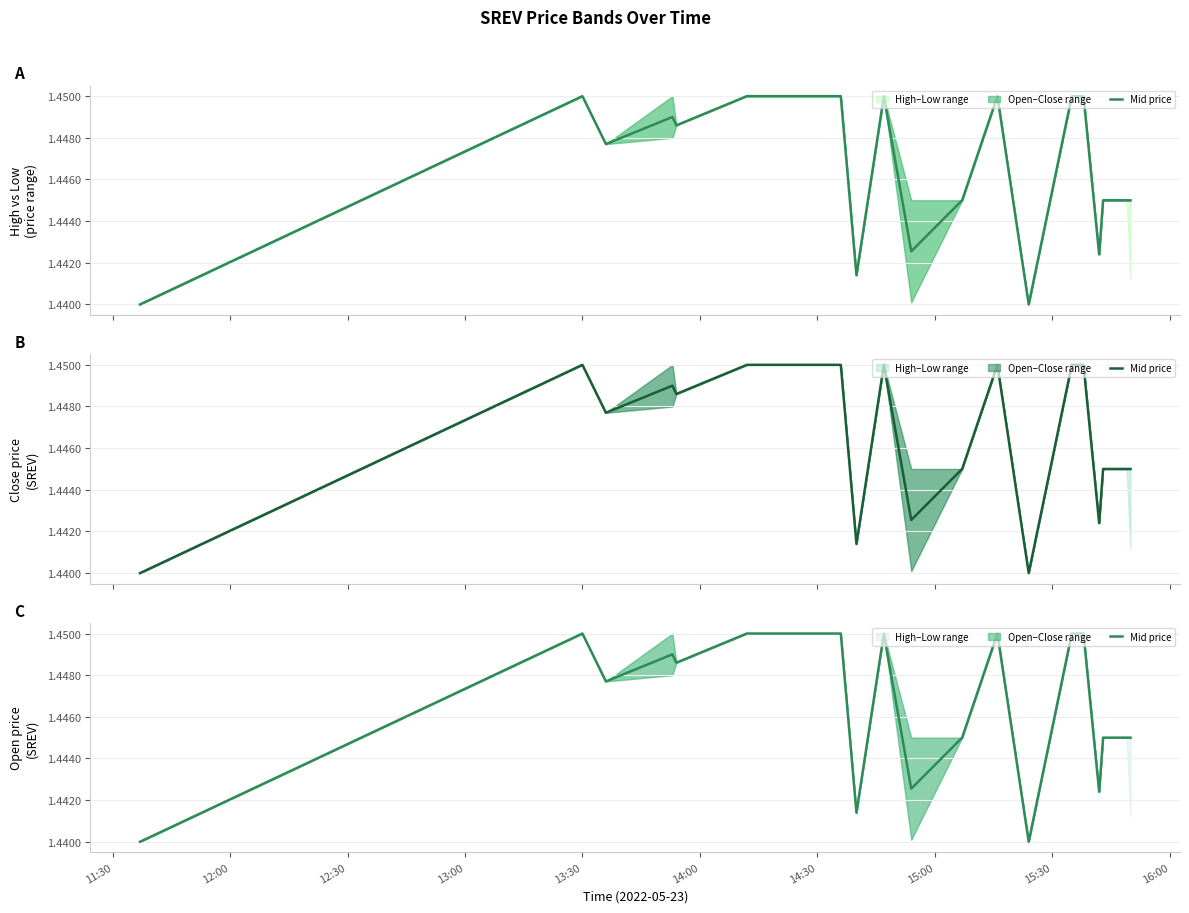

Read the value at 11:30.

1.4